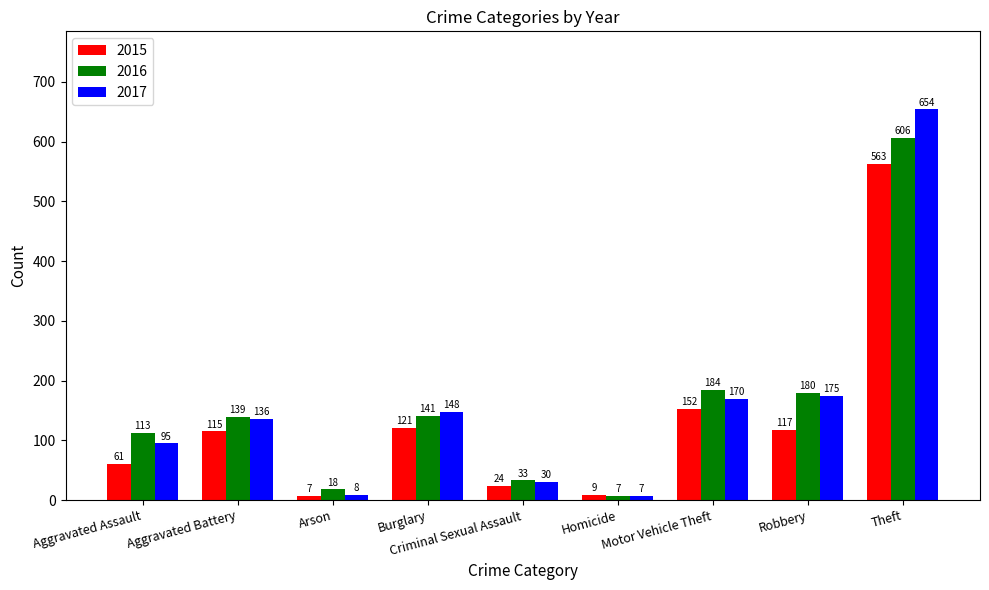

What position from the right is Theft?

1